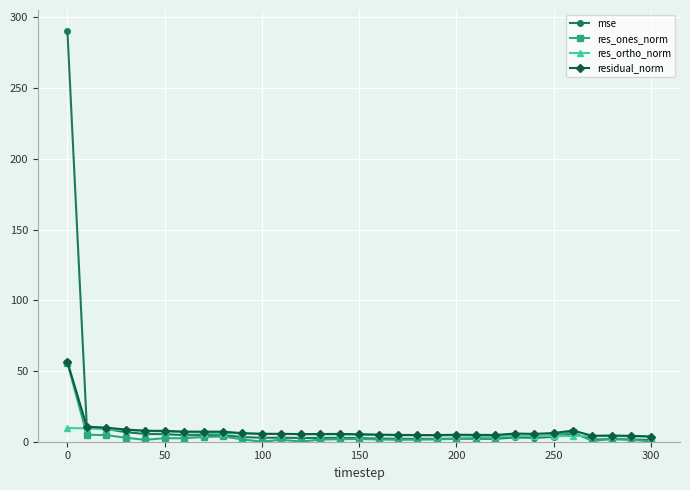

Which series has the largest range (max minus min)?

mse